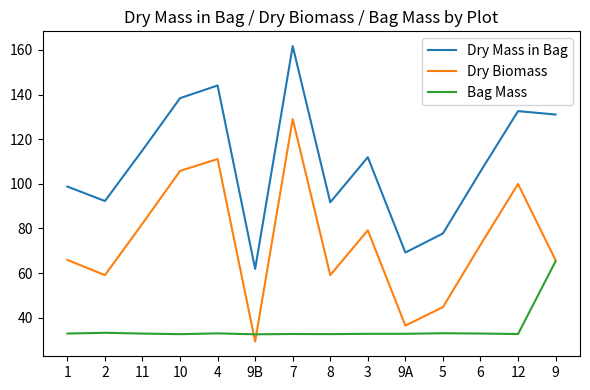

What is the spread (max minus min) of values at 5?

44.7